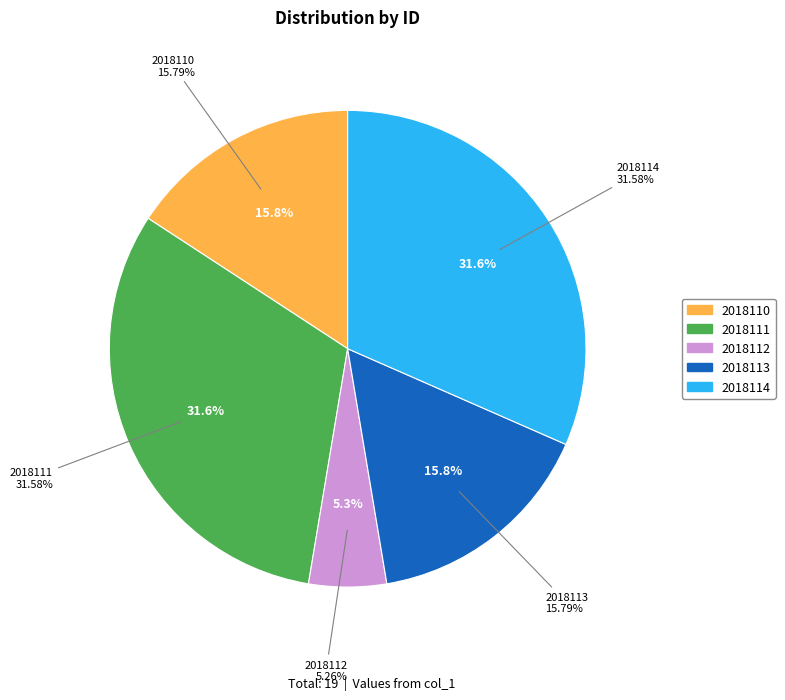

How many slices are in this pie chart?

5